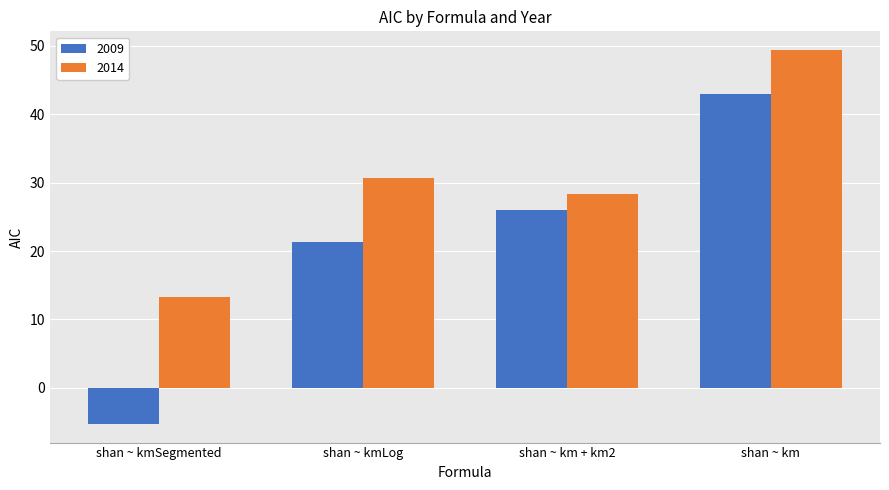

Rank the series at shan ~ kmSegmented from lowest to highest value.

2009, 2014